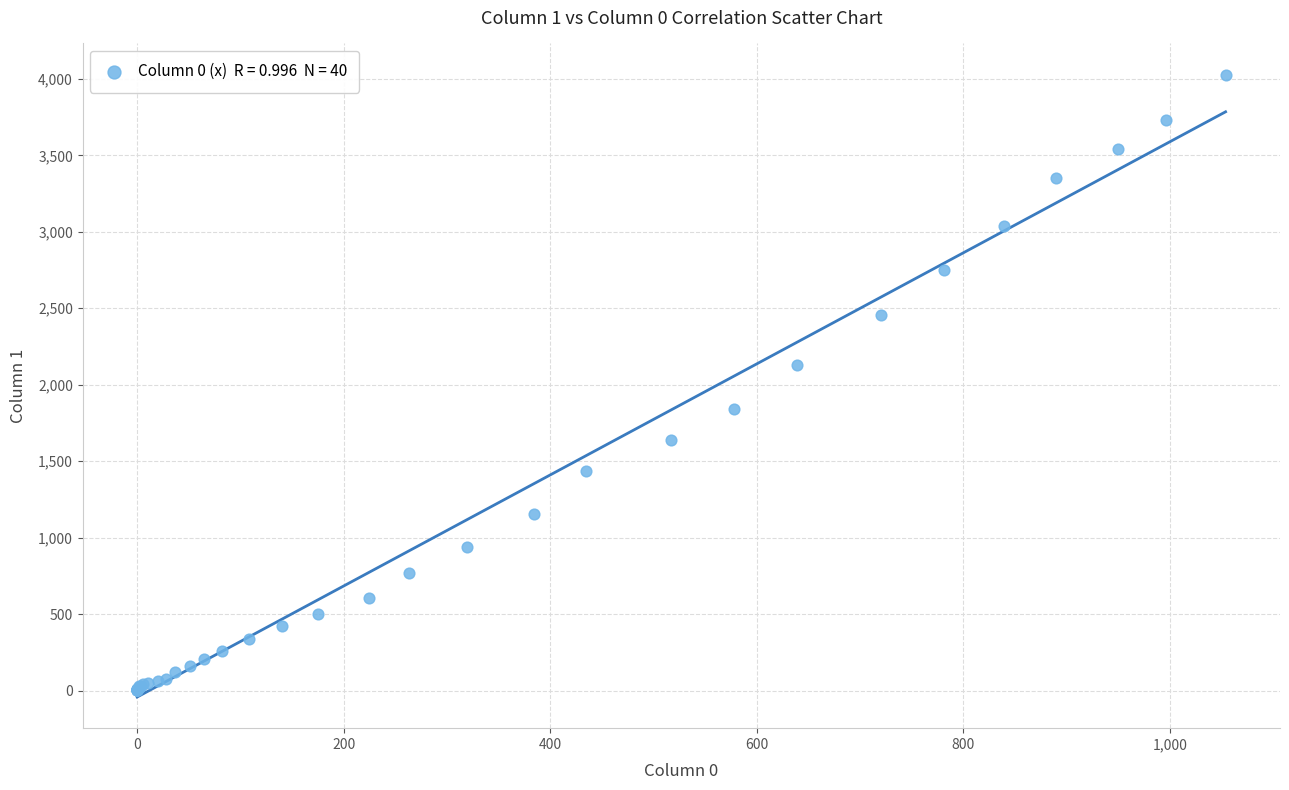

What Y value in the scatter plot is closest to 2015?

2131